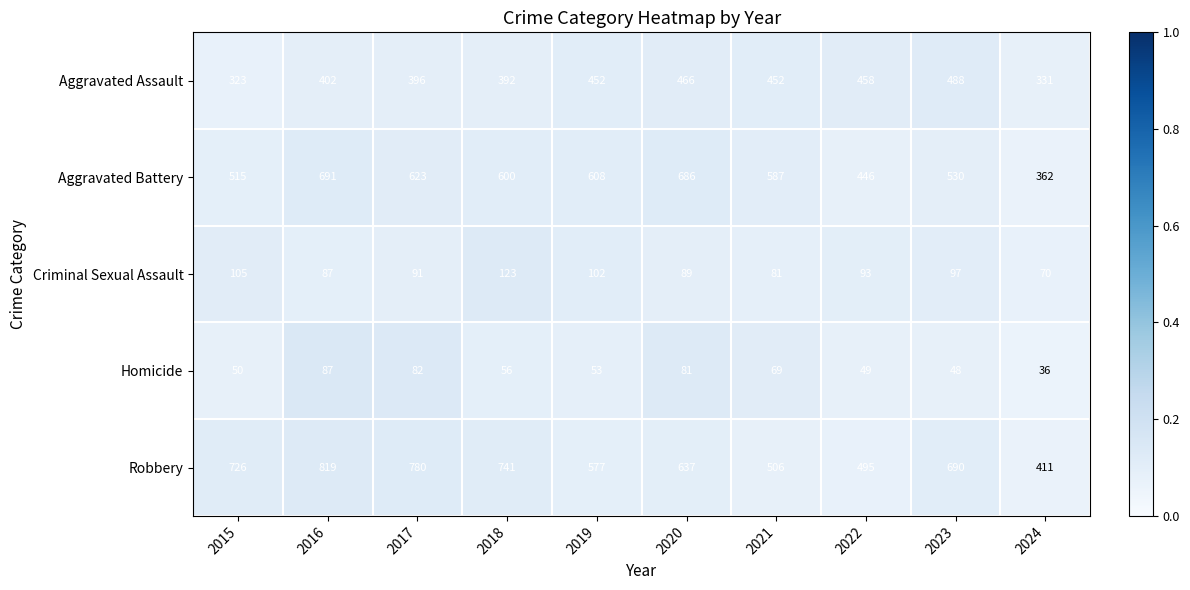

Which series changed the most between 2016 and 2024?

Robbery